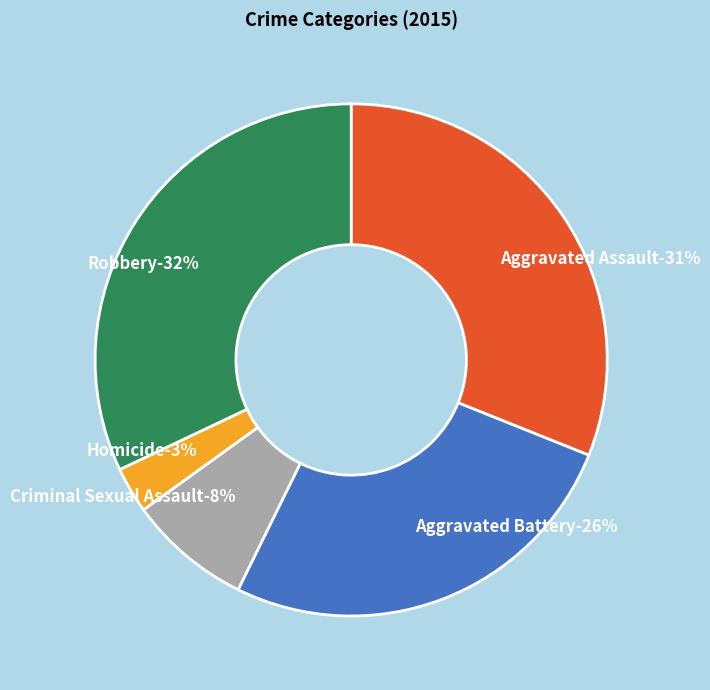

To the nearest percent, what portion does Homicide represent?

3%